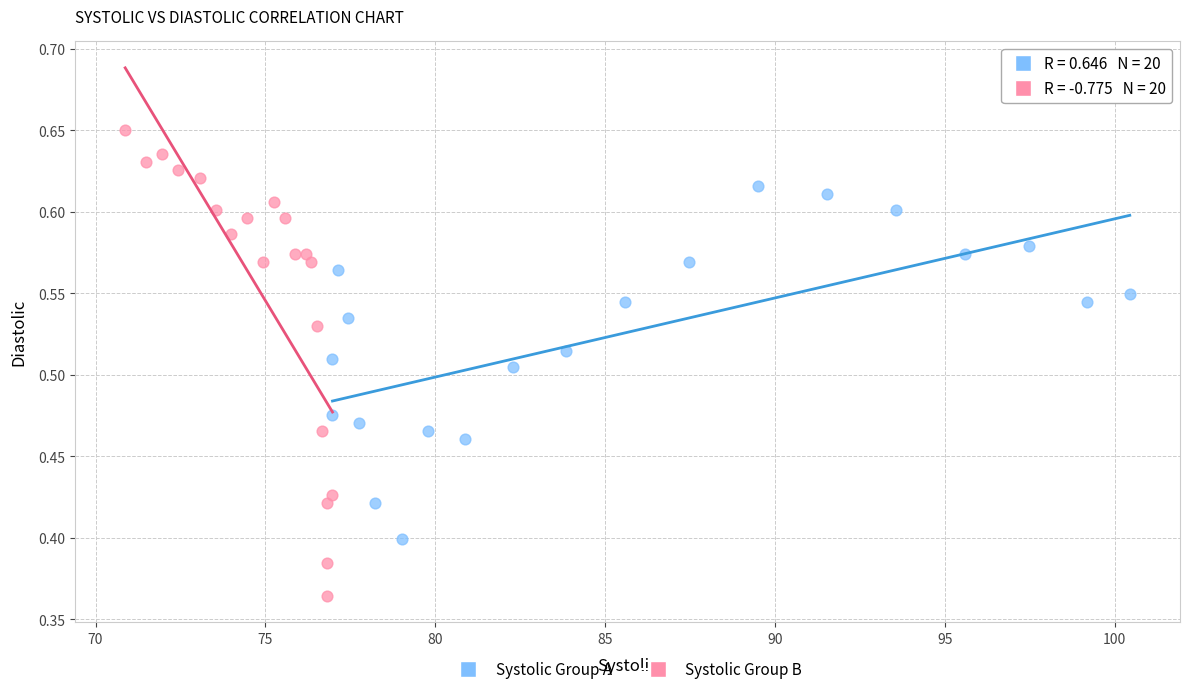

Which series reaches the maximum Y coordinate?

Systolic Group B